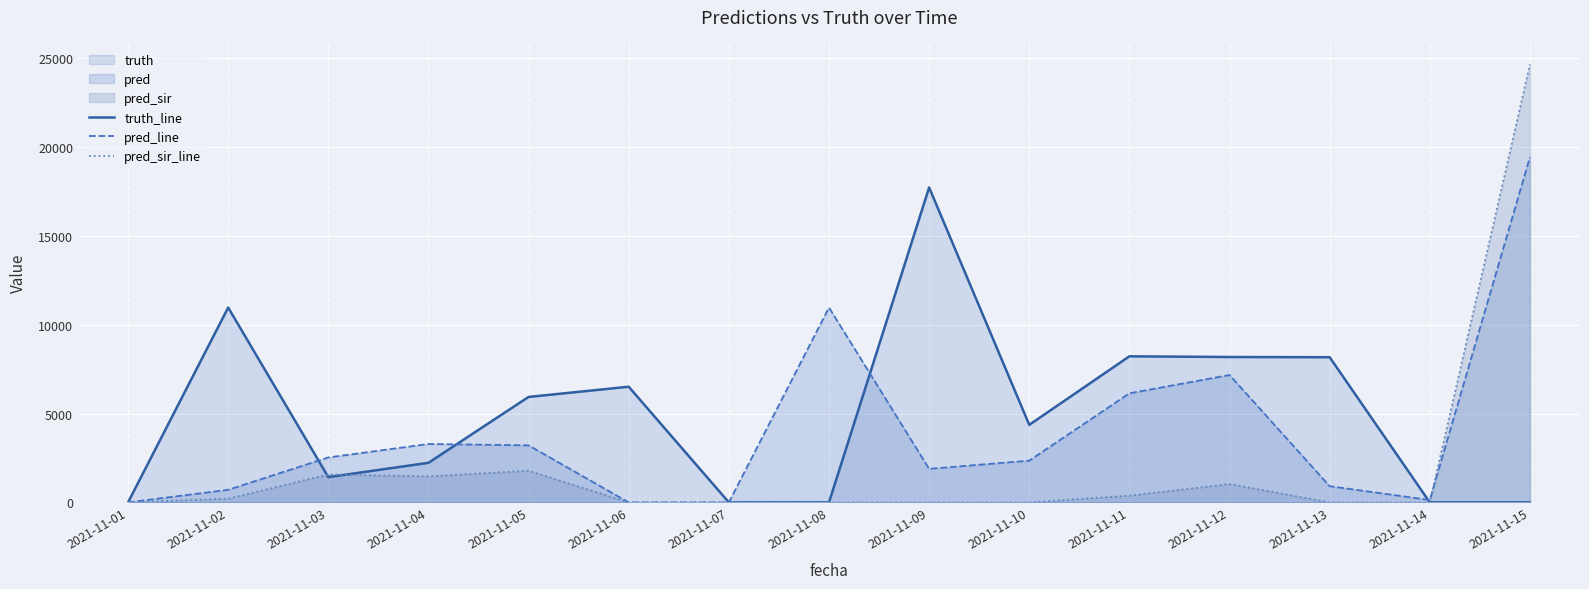

Reading right to left, extract all data points from this chart.

truth_line: 2021-11-15=0	2021-11-14=0	2021-11-13=8167	2021-11-12=8179	2021-11-11=8218	2021-11-10=4363	2021-11-09=17717	2021-11-08=0	2021-11-07=0	2021-11-06=6507	2021-11-05=5933	2021-11-04=2227	2021-11-03=1422	2021-11-02=10962	2021-11-01=0
pred_line: 2021-11-15=19424	2021-11-14=136	2021-11-13=911	2021-11-12=7167	2021-11-11=6137	2021-11-10=2349	2021-11-09=1886	2021-11-08=10962	2021-11-07=0	2021-11-06=0	2021-11-05=3210	2021-11-04=3286	2021-11-03=2528	2021-11-02=709	2021-11-01=0
pred_sir_line: 2021-11-15=24644	2021-11-14=0	2021-11-13=0	2021-11-12=1034	2021-11-11=382	2021-11-10=0	2021-11-09=0	2021-11-08=0	2021-11-07=0	2021-11-06=0	2021-11-05=1782	2021-11-04=1468	2021-11-03=1574	2021-11-02=212	2021-11-01=0